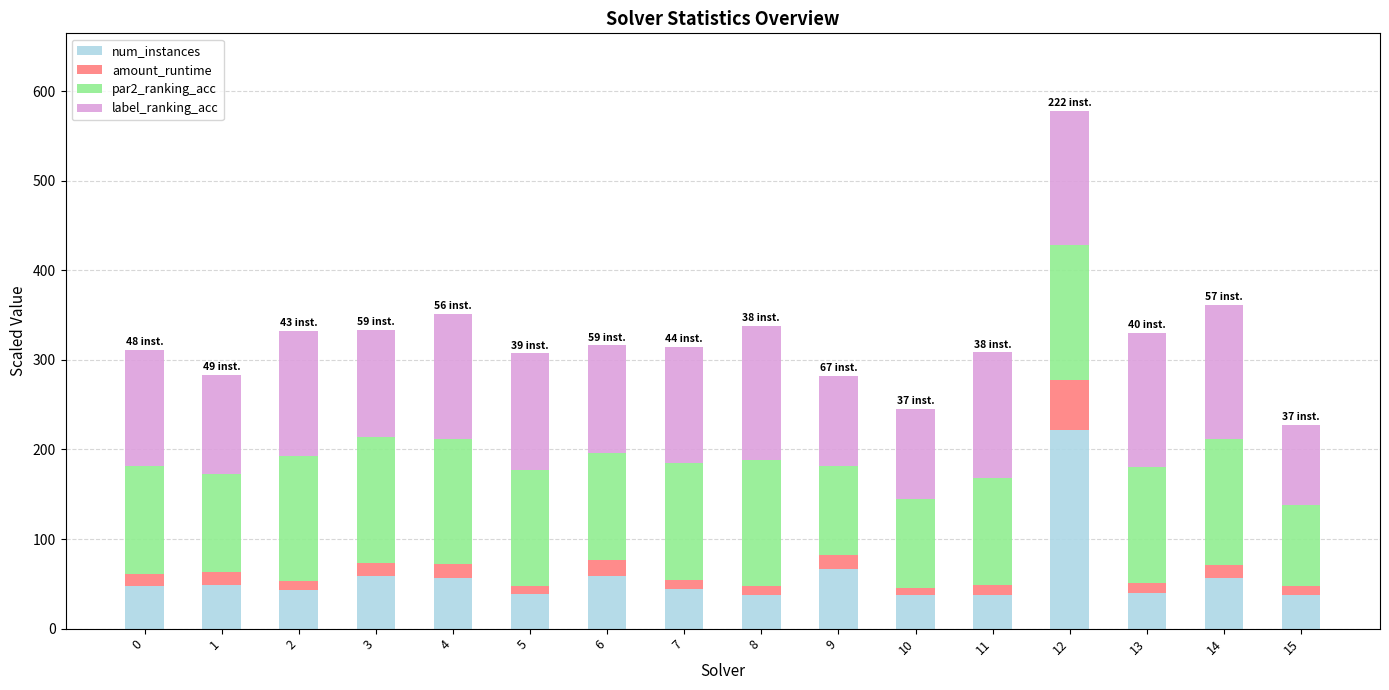

Does the chart contain stacked bars?

Yes